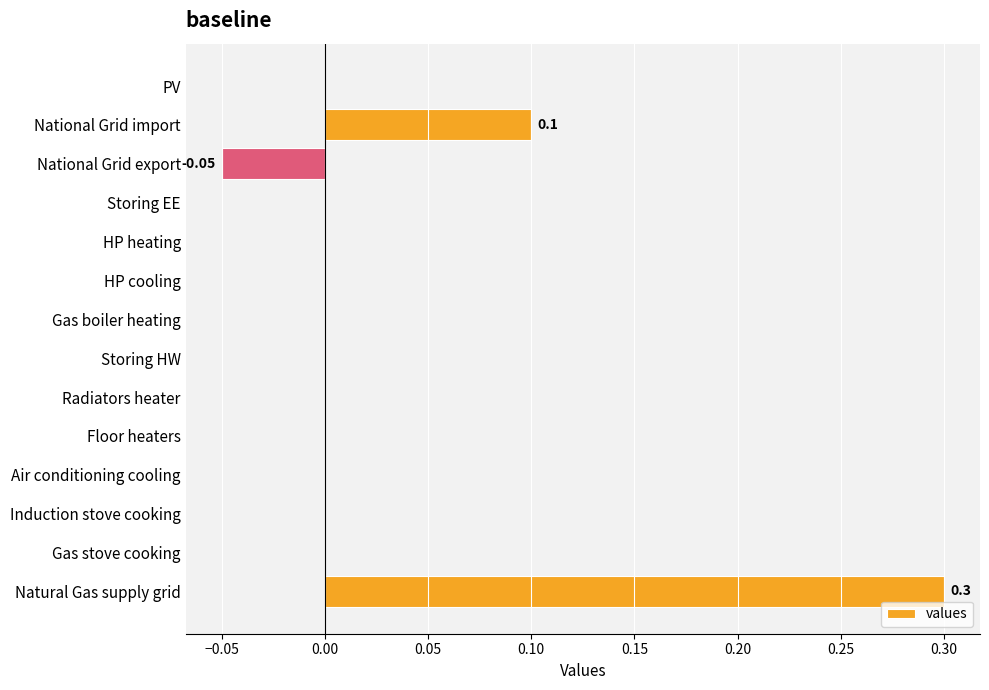

Which label corresponds to the largest value in the chart?

Natural Gas supply grid